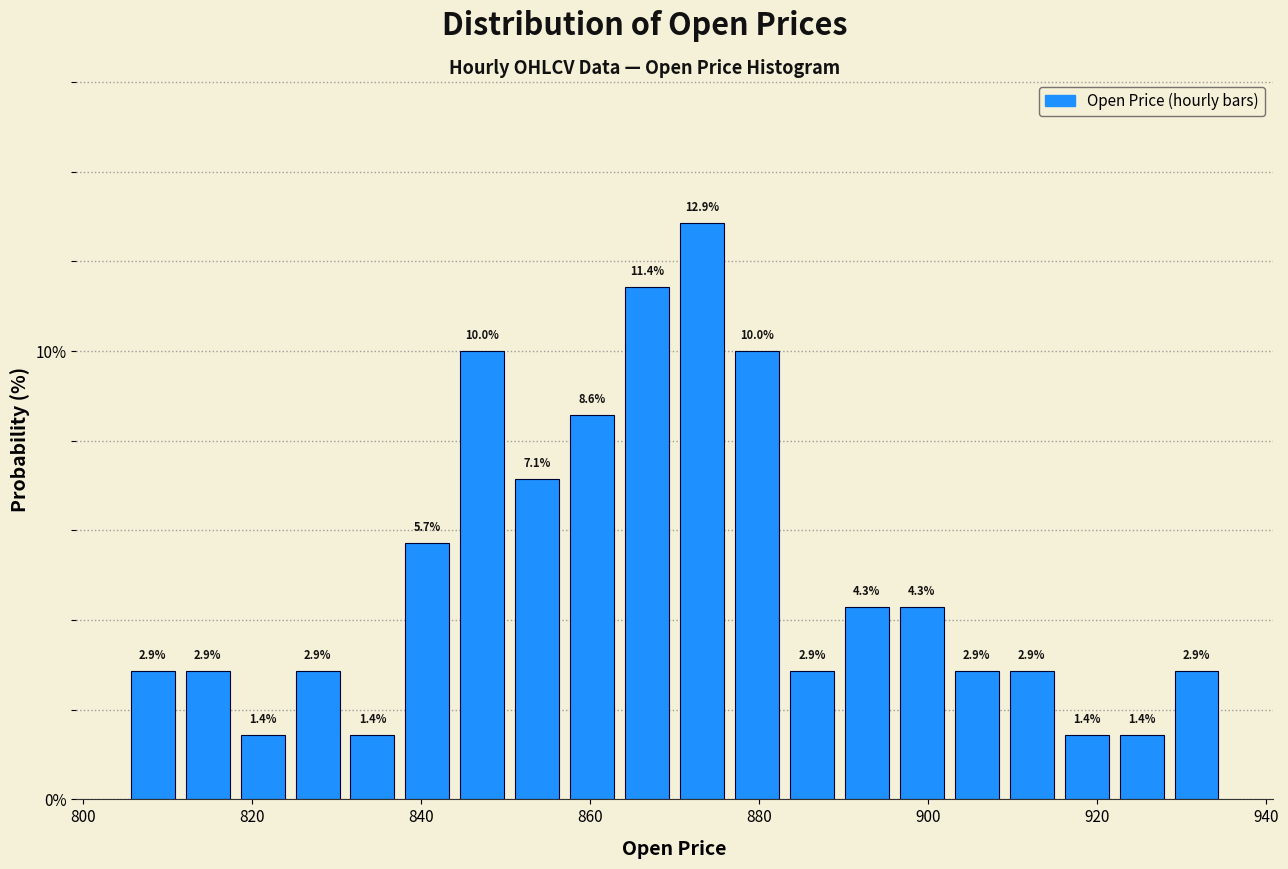

Read against the x-axis, roughly where is the centre of the tallest bar?

874